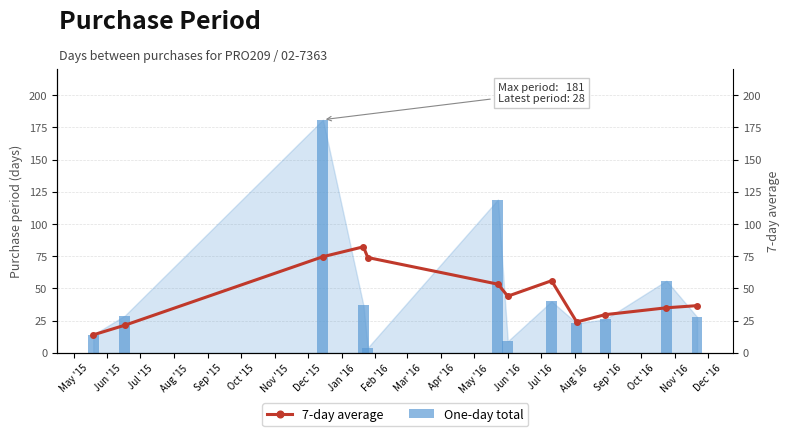

Count the number of data series in this chart.

2